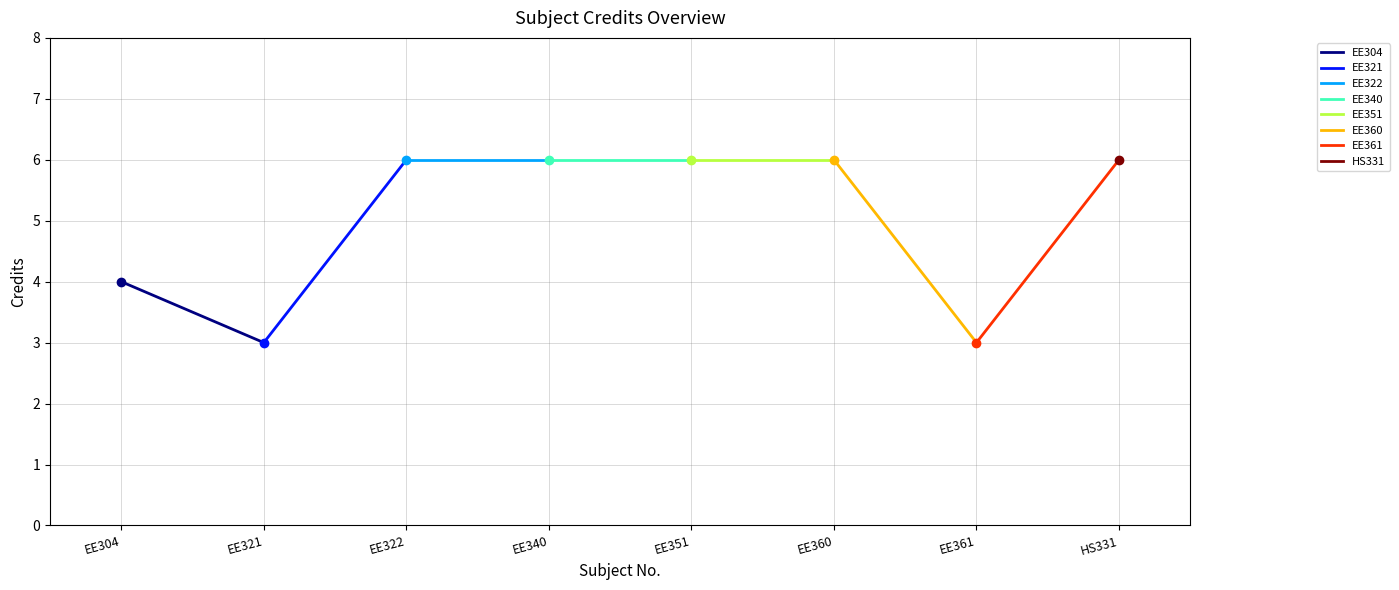

Rank the categories by value from lowest to highest.

EE321, EE361, EE304, EE322, EE340, EE351, EE360, HS331